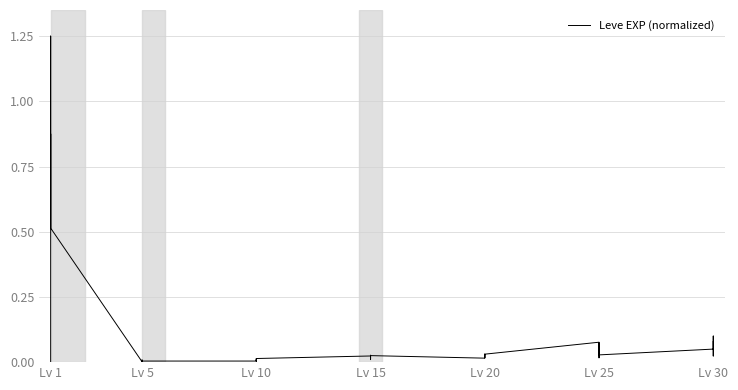

What position from the right is 27?

13